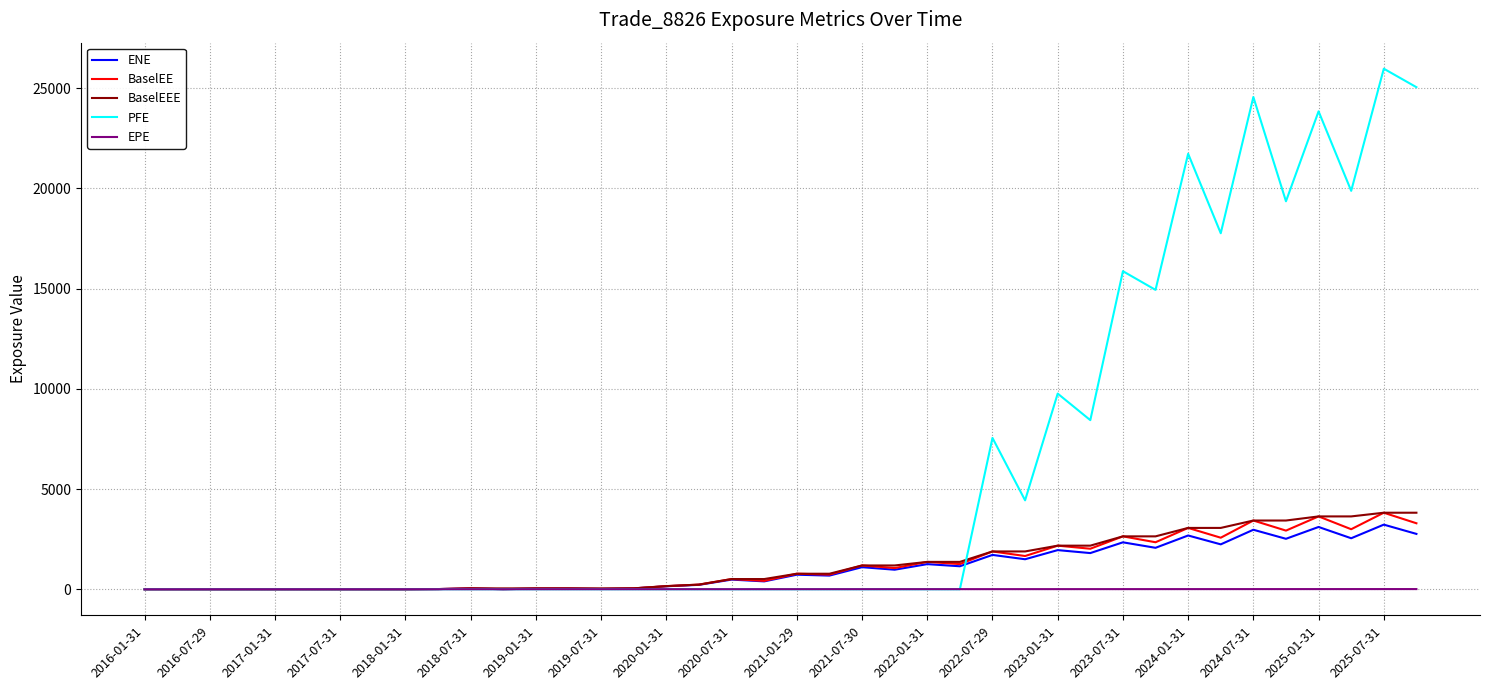

Which series has the largest range (max minus min)?

PFE